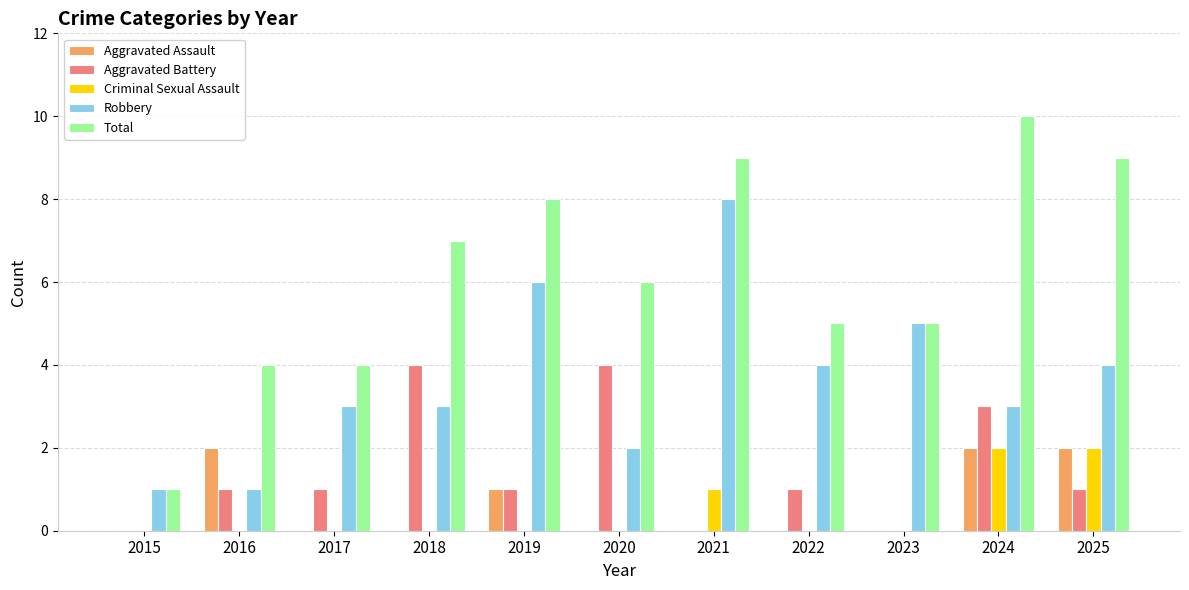

What are all the series names shown in the legend?

Aggravated Assault, Aggravated Battery, Criminal Sexual Assault, Robbery, Total